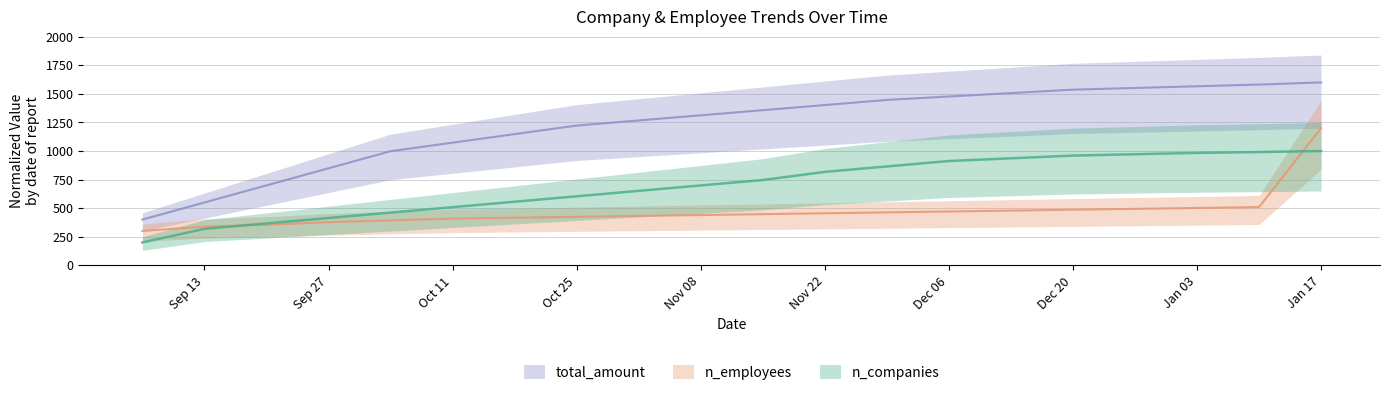

Where is total_amount nearest to the value 1000?

2020-10-04